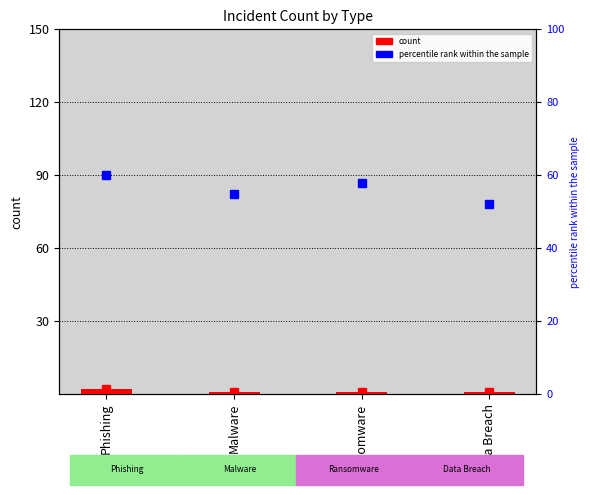

At which label does percentile rank within the sample reach its peak?

Phishing